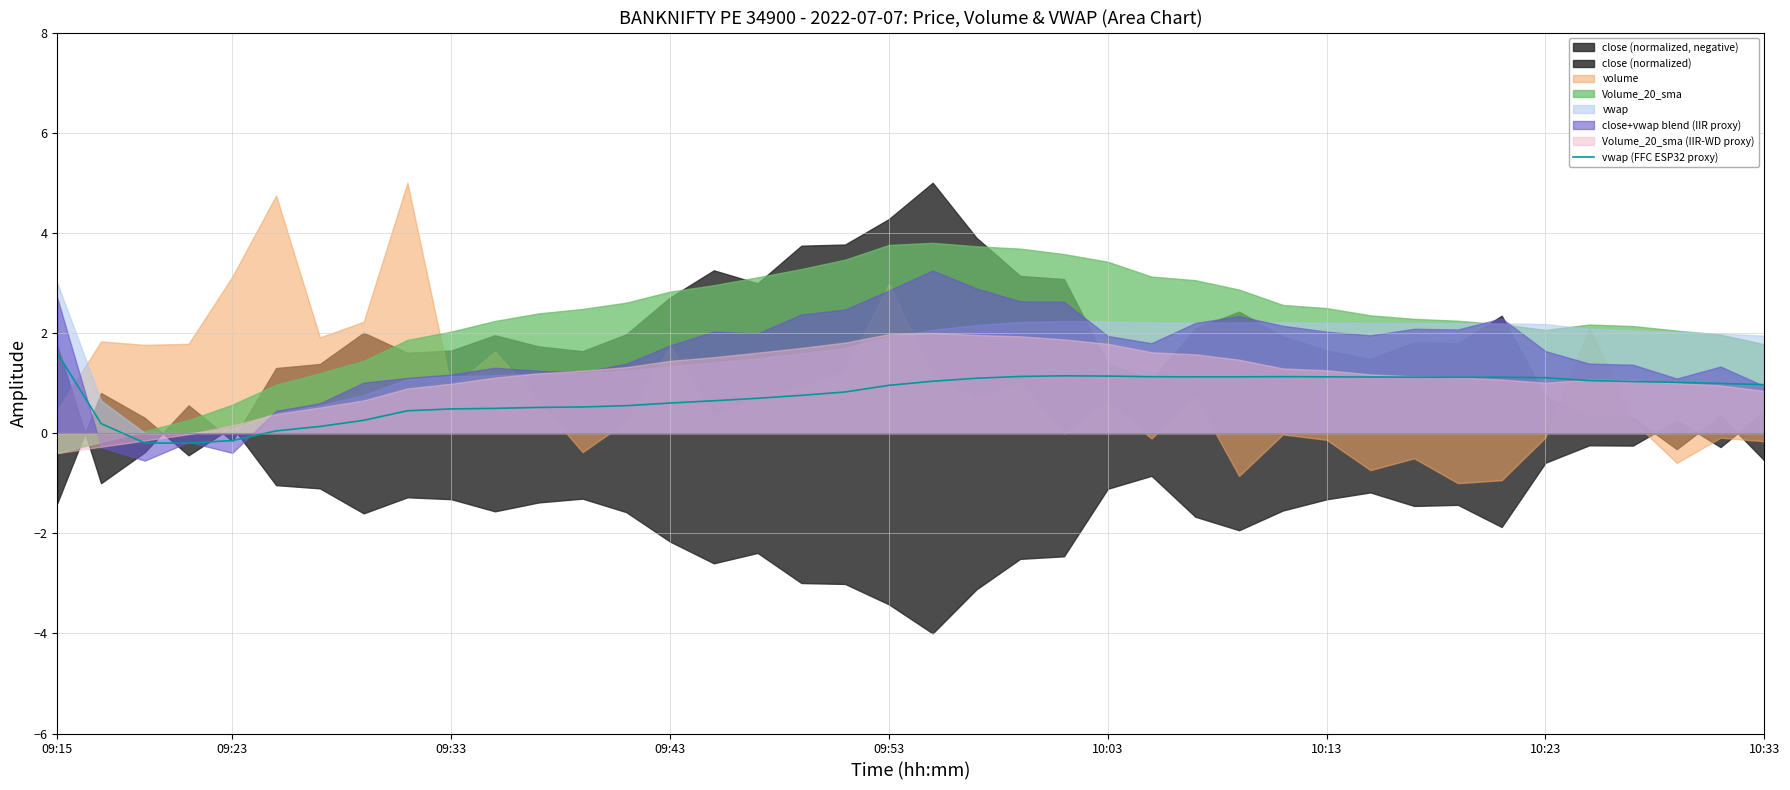

The value of vwap (FFC ESP32 proxy) at 09:53 is 1.0. True or false?

True